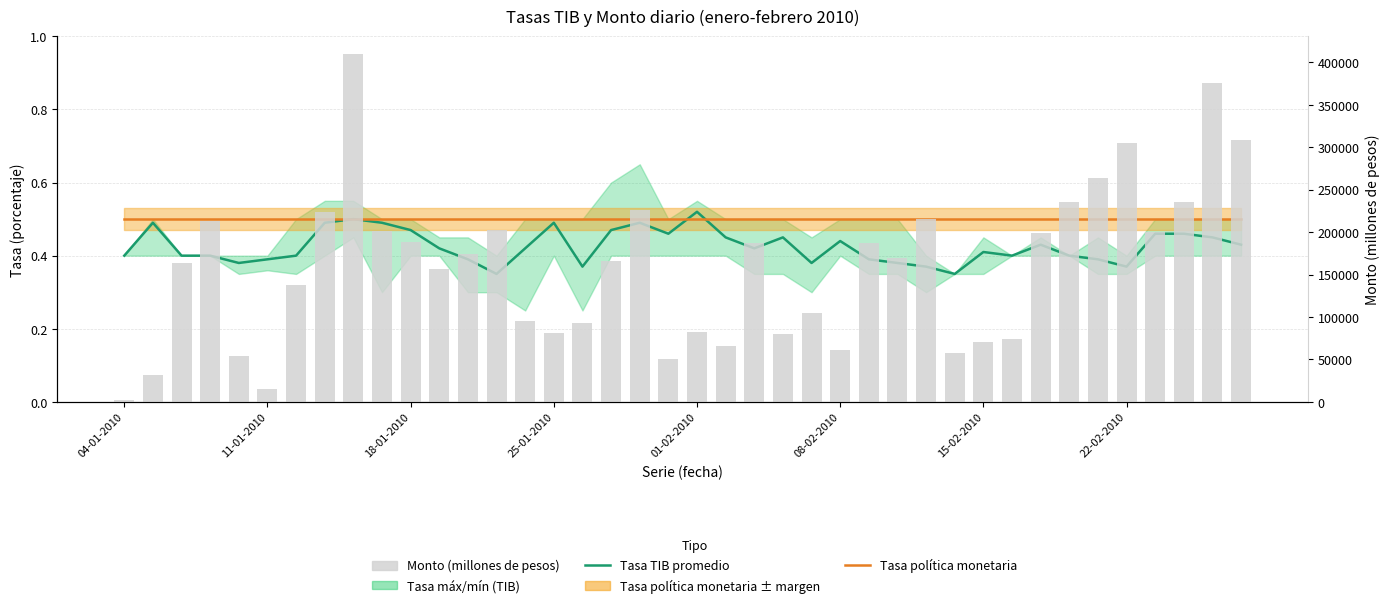

What is the difference between the highest and lowest values at 8?

410199.5